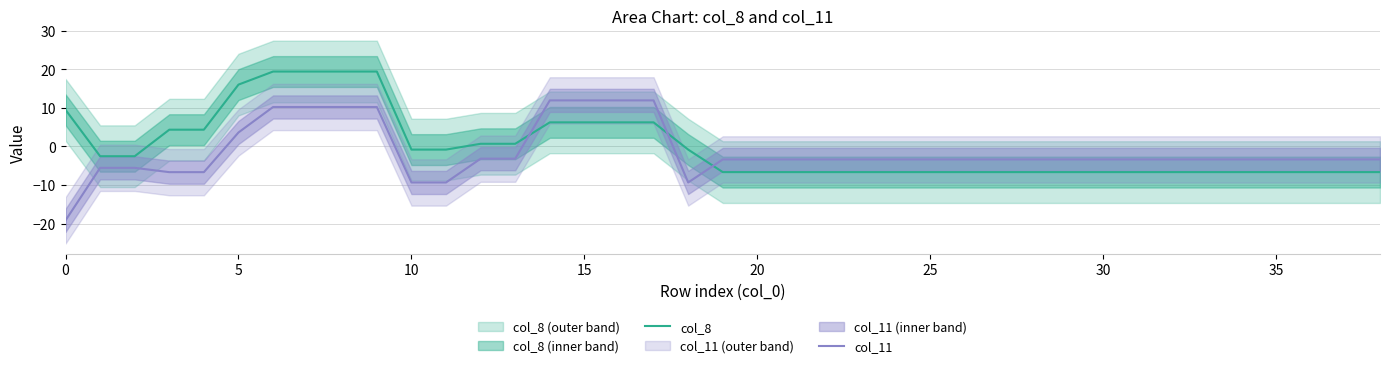

Reading left to right, transcribe all the data shown in this chart.

col_8: 9.5	-2.5	-2.5	4.4	4.4	16.0	19.4	19.4	19.4	19.4	-0.8	-0.8	0.7	0.7	6.3	6.3	6.3	6.3	-0.8	-6.6	-6.6	-6.6	-6.6	-6.6	-6.6	-6.6	-6.6	-6.6	-6.6	-6.6	-6.6	-6.6	-6.6	-6.6	-6.6	-6.6	-6.6	-6.6	-6.6
col_11: -19.2	-5.5	-5.5	-6.7	-6.7	3.6	10.2	10.2	10.2	10.2	-9.3	-9.3	-3.2	-3.2	12.0	12.0	12.0	12.0	-9.3	-3.4	-3.4	-3.4	-3.4	-3.4	-3.4	-3.4	-3.4	-3.4	-3.4	-3.4	-3.4	-3.4	-3.4	-3.4	-3.4	-3.4	-3.4	-3.4	-3.4